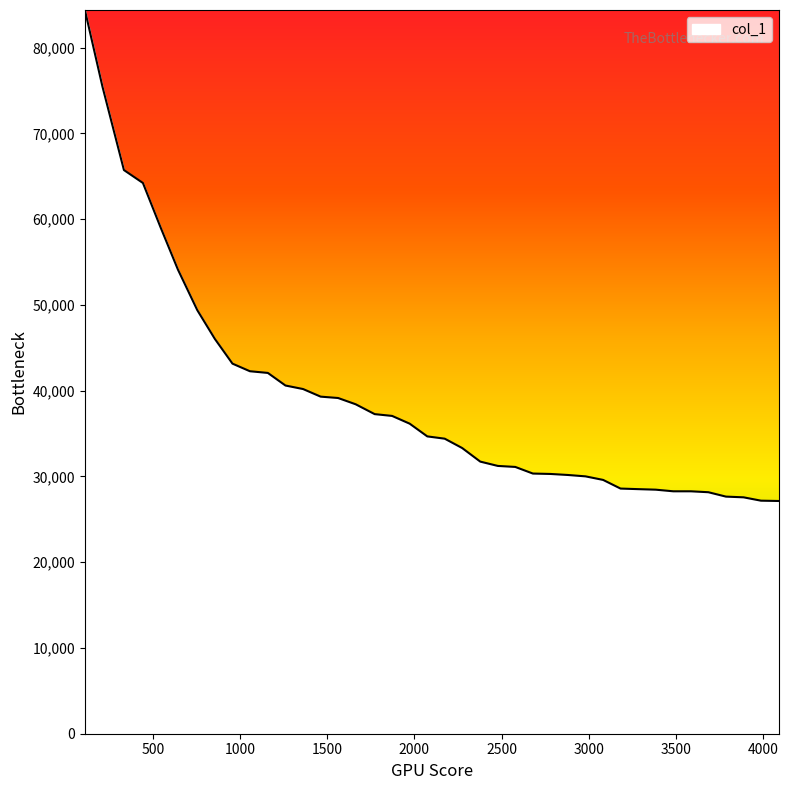

What is the minimum value shown in the chart?

27134